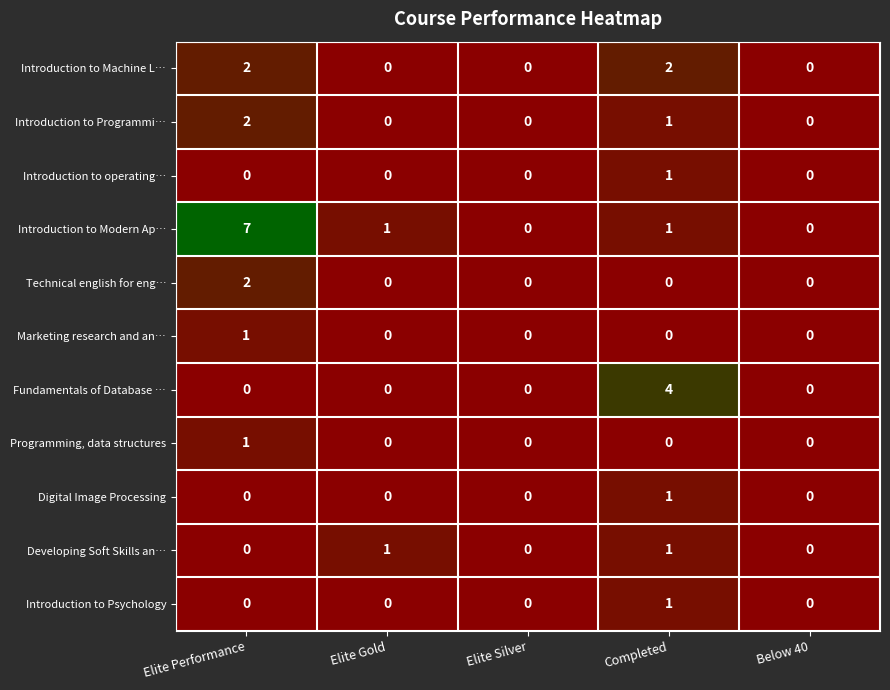

At which category is the sum across all series the highest?

Elite Performance